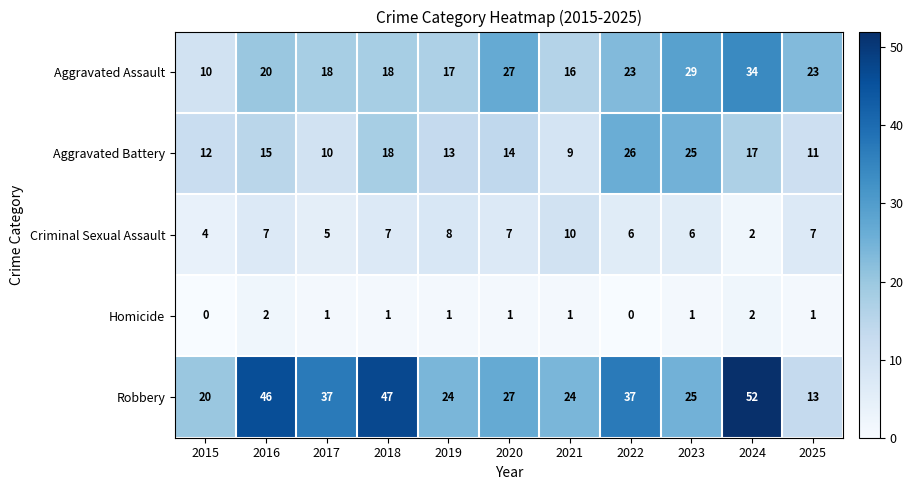

Read the Criminal Sexual Assault value at 2016.

7